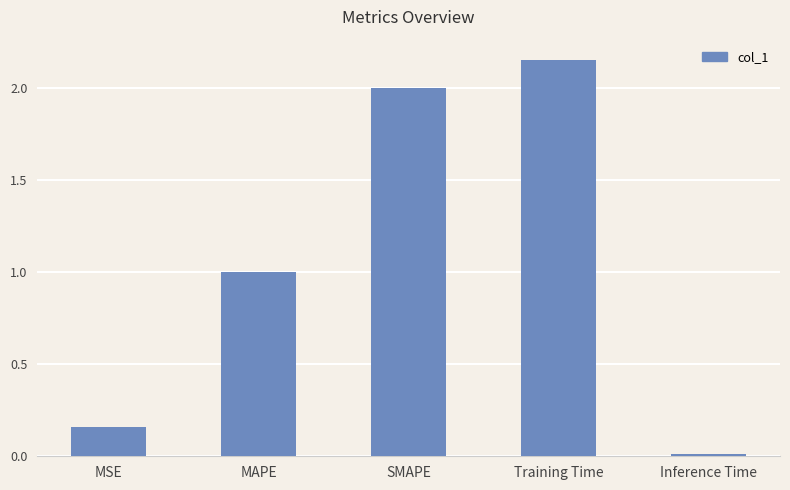

Which category has the lowest value across all series?

Inference Time